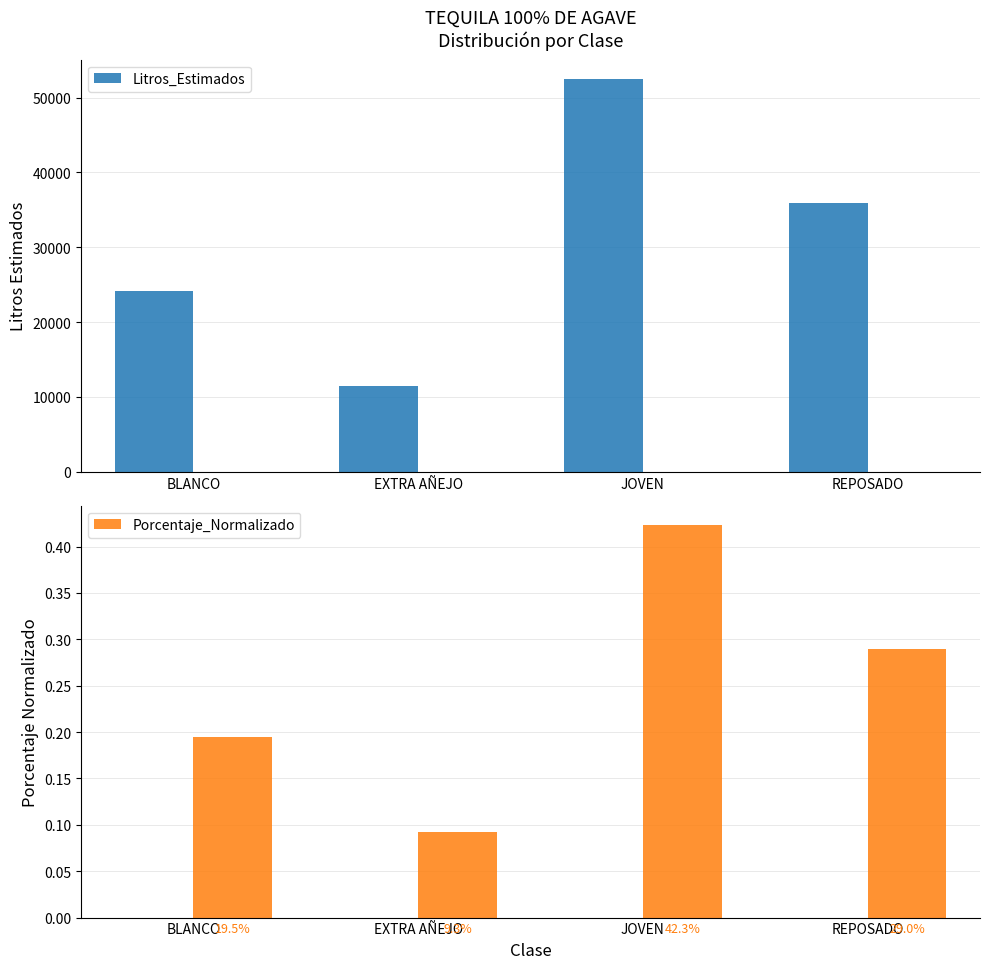

Are the bars grouped side by side (vs. stacked)?

Yes